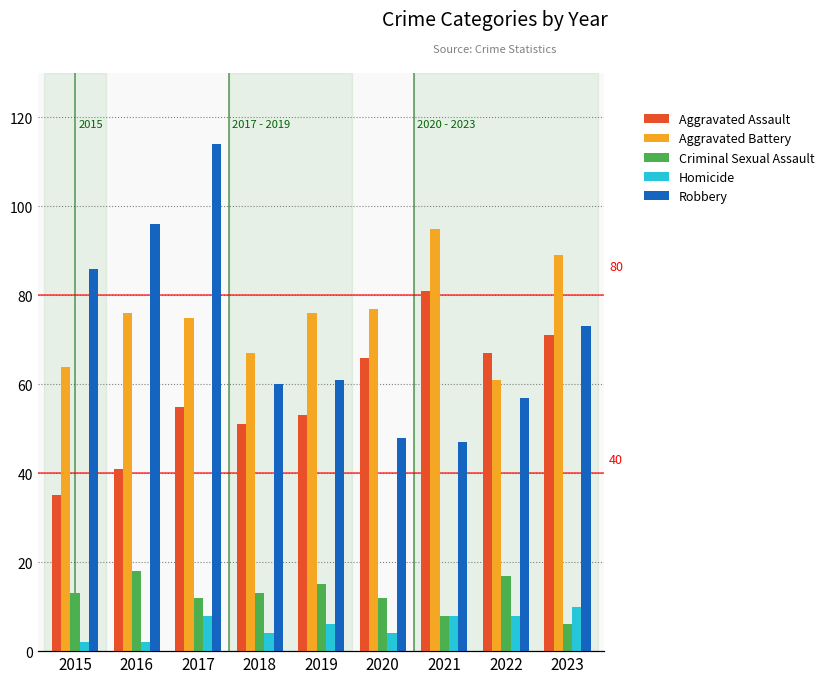

What is the approximate value of Aggravated Battery at 2021?

95